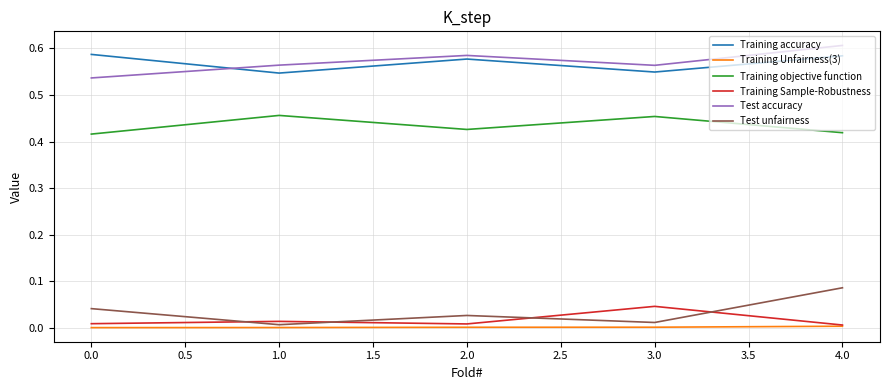

Which series has the widest spread of values?

Test unfairness